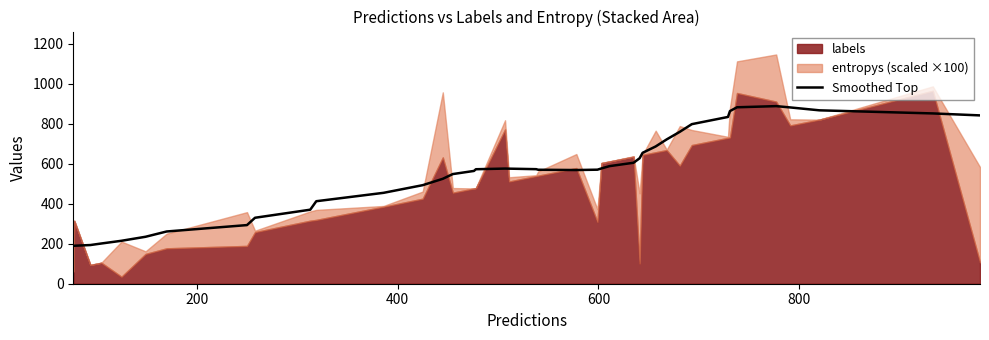

What is the highest value of the Smoothed Top series?

887.4